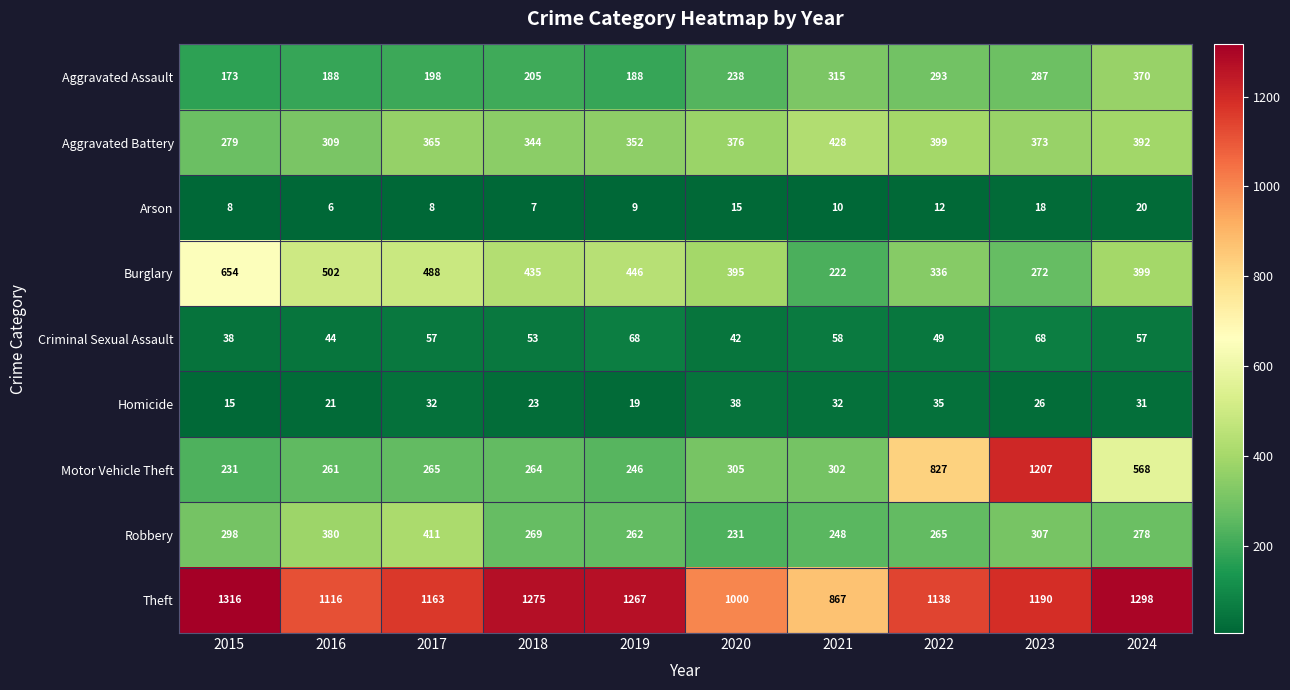

The Theft series shows 1138 at 2022. True or false?

True